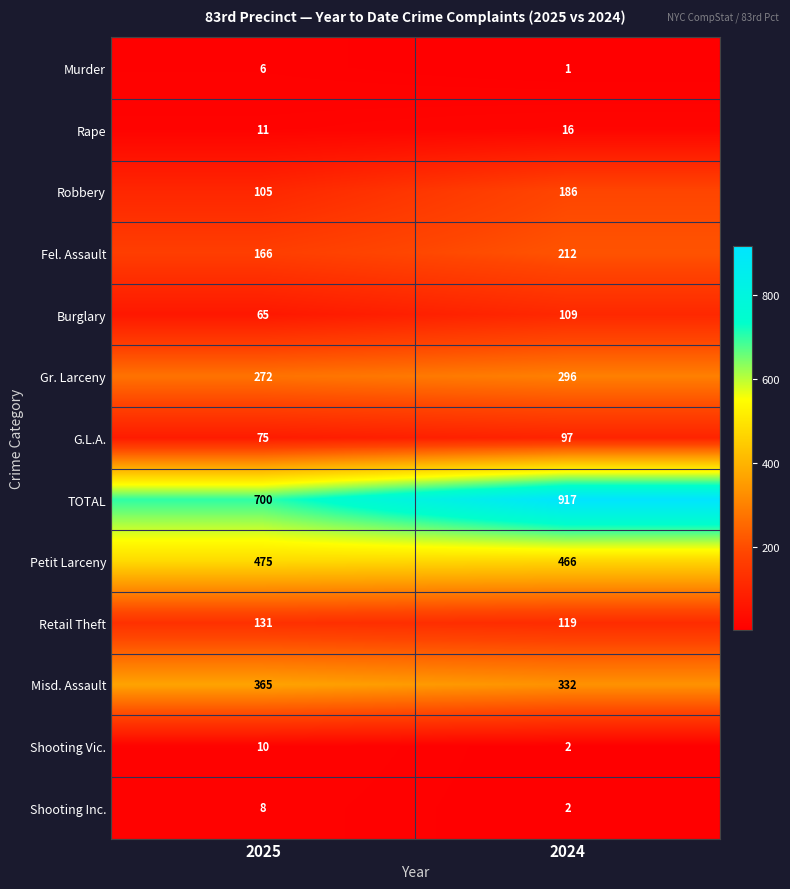

Where is G.L.A. nearest to the value 86?

2025